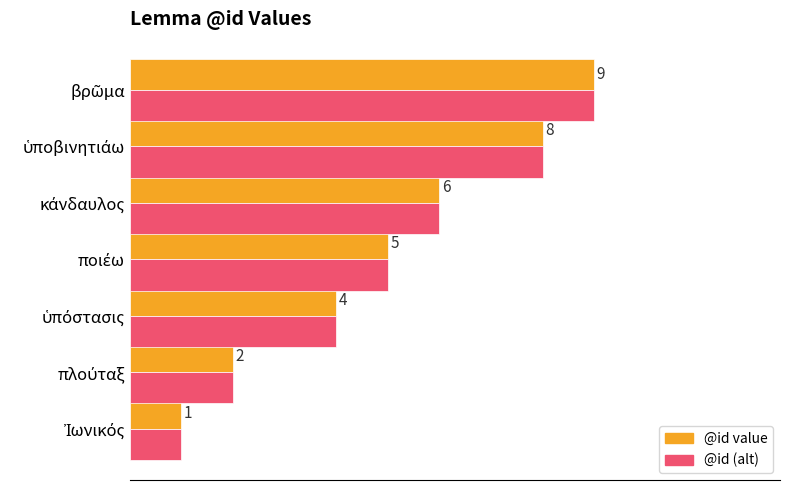

Reading left to right, extract all data points from this chart.

@id value: 1	2	4	5	6	8	9
@id (alt): 1	2	4	5	6	8	9